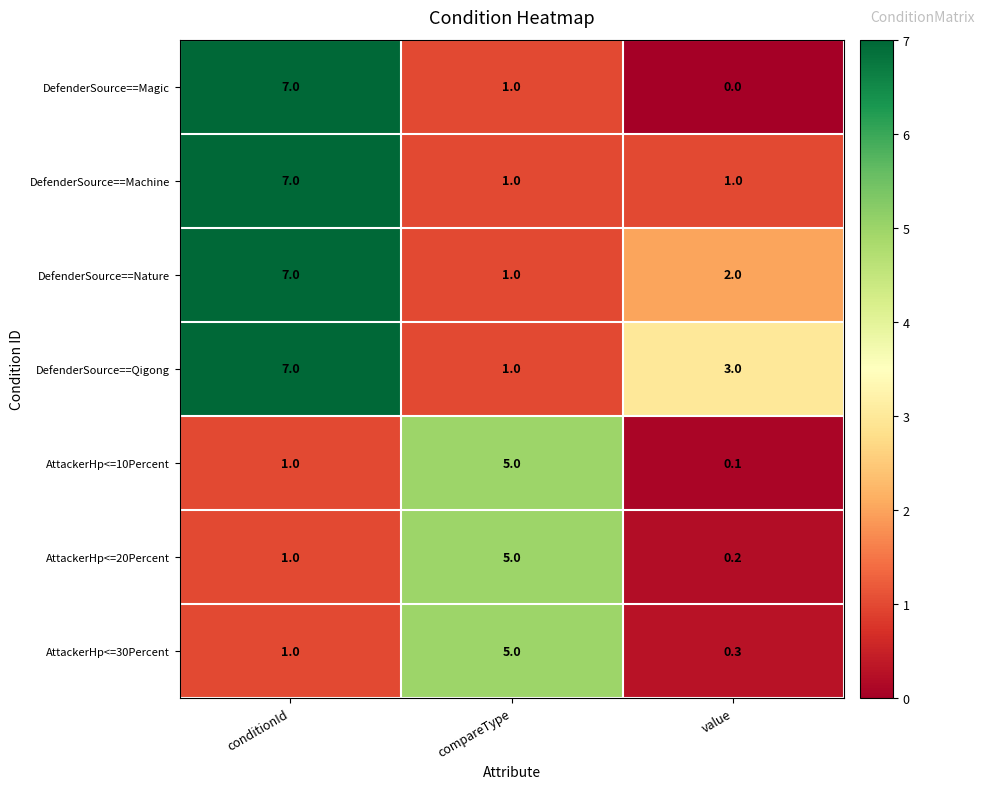

Count the number of categories in the chart.

3